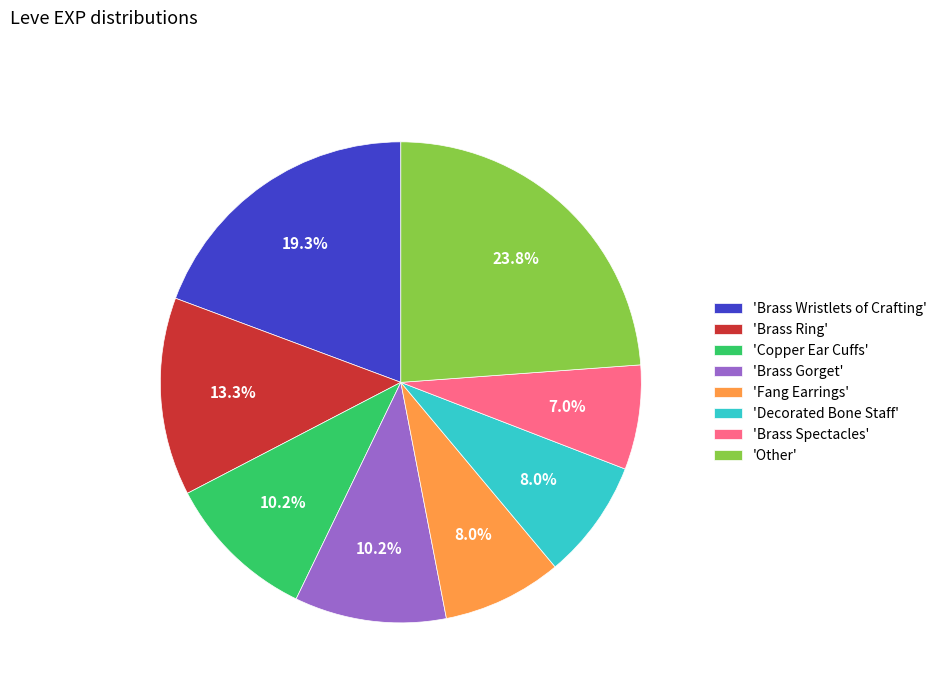

Is there a majority slice in this chart?

No